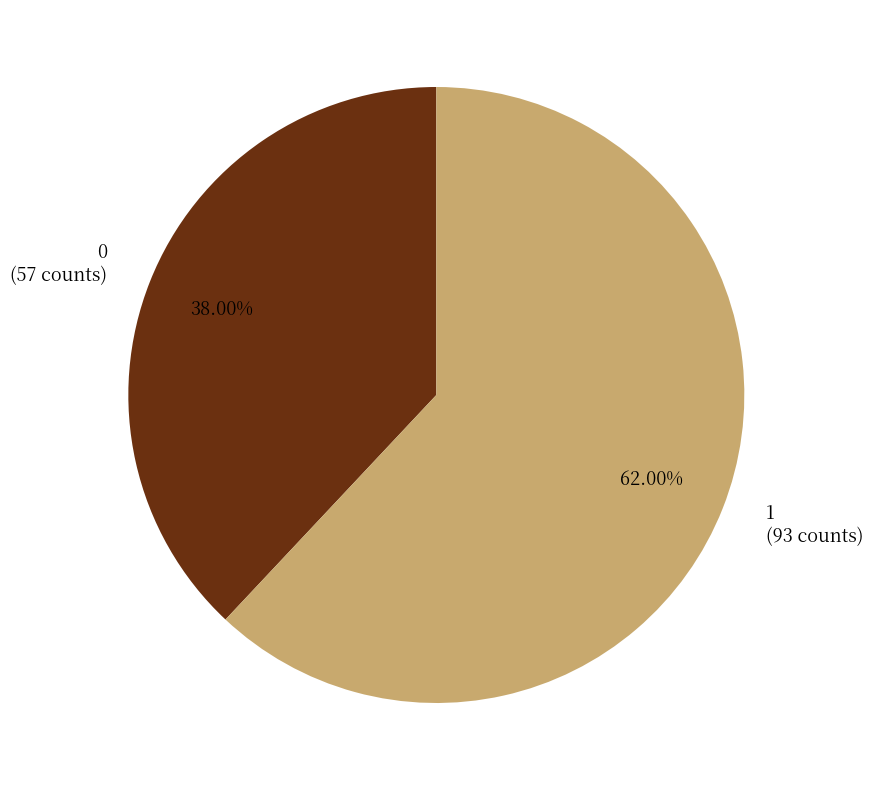

Which category has the biggest portion of the pie?

1